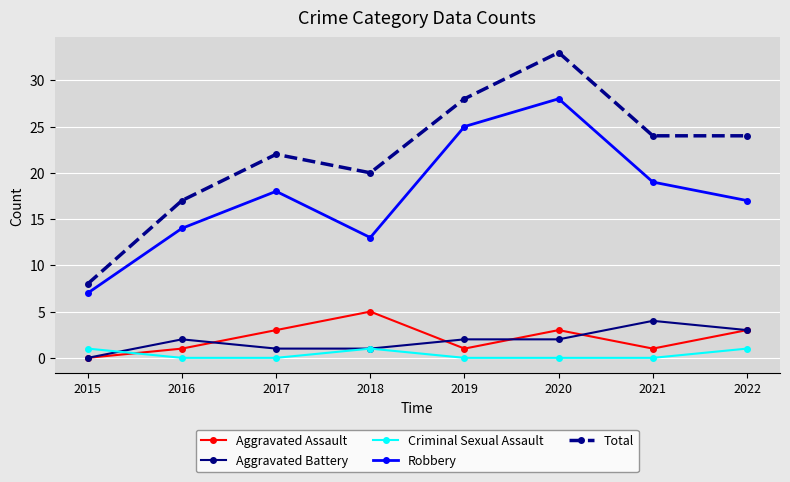

What is the value of the Aggravated Assault point at the 3rd from the left?

3